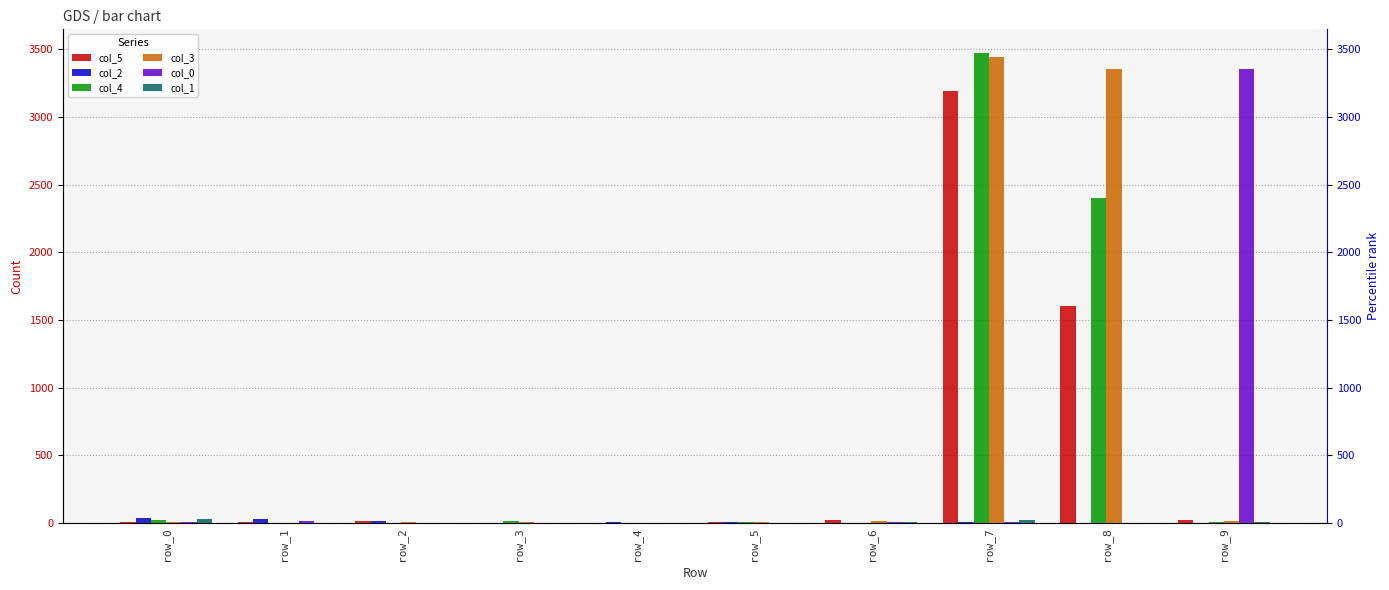

How many series are shown in this chart?

6